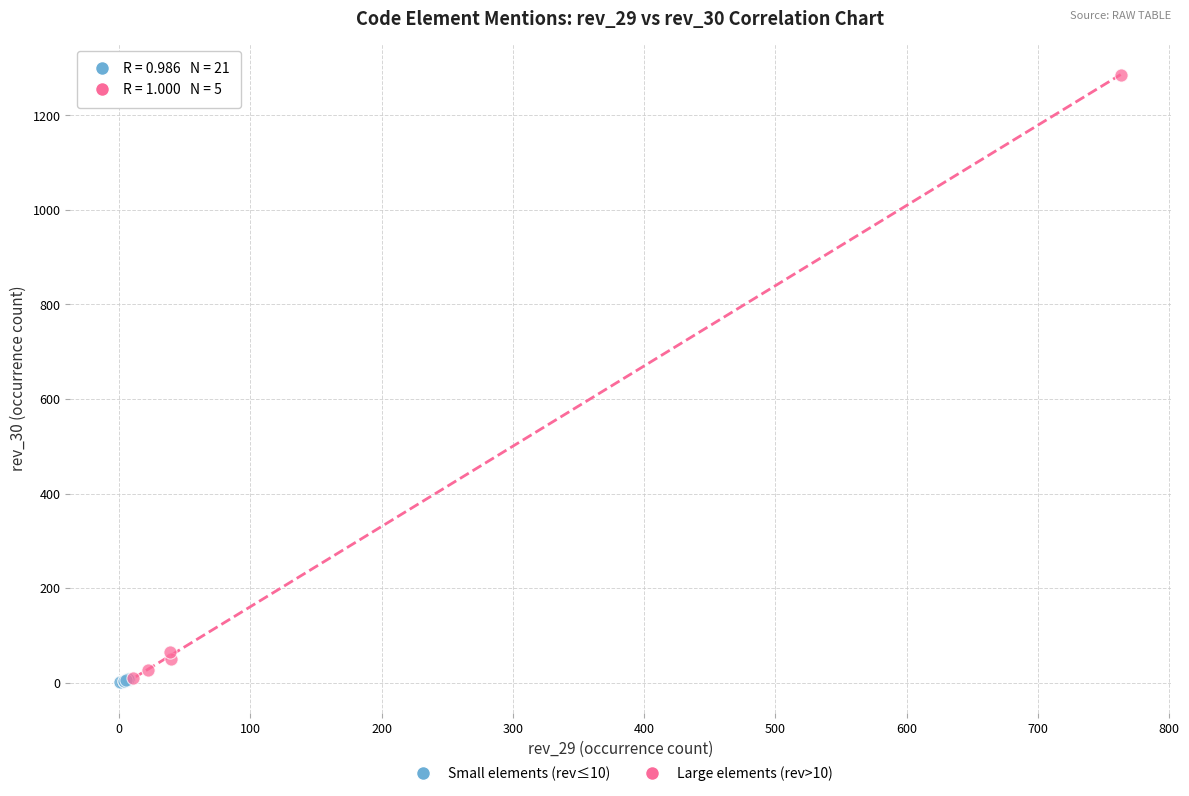

Which series has the widest spread of Y values?

Large elements (rev>10)